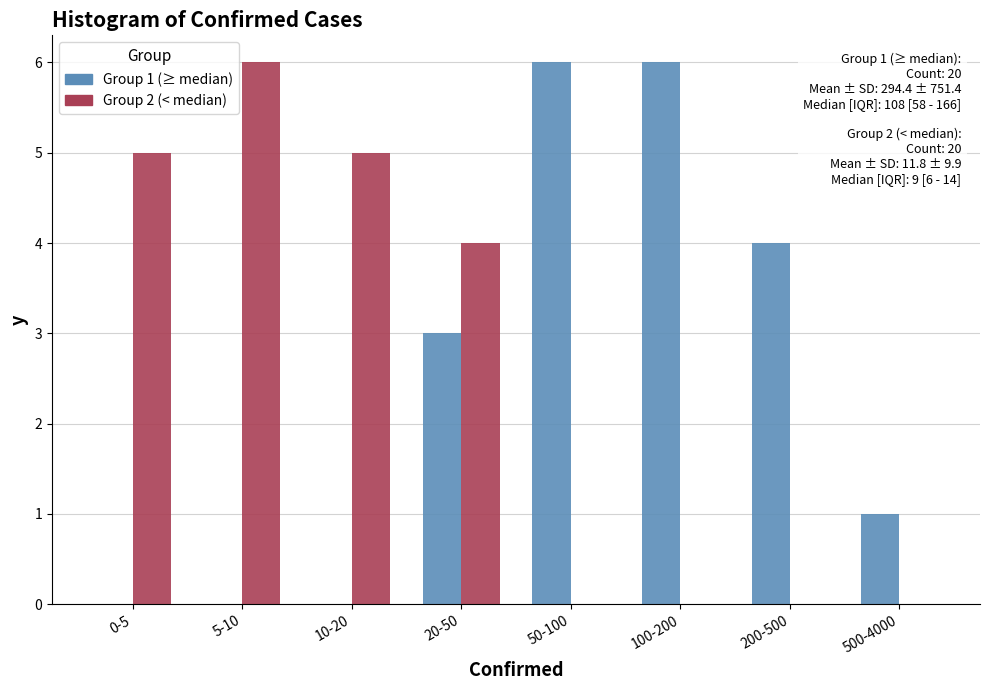

Reading left to right, transcribe all the data shown in this chart.

Group 1 (≥ median): 0-5=0	5-10=0	10-20=0	20-50=3	50-100=6	100-200=6	200-500=4	500-4000=1
Group 2 (< median): 0-5=5	5-10=6	10-20=5	20-50=4	50-100=0	100-200=0	200-500=0	500-4000=0